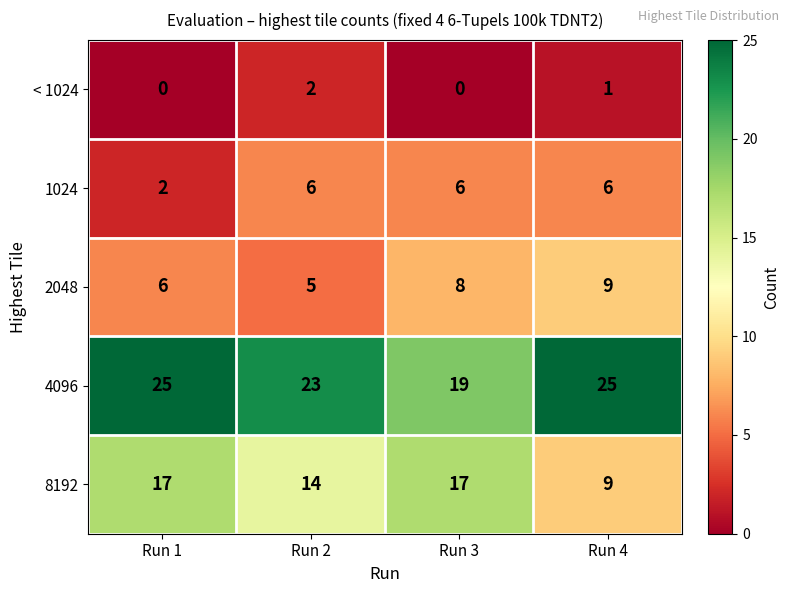

Is it true that 8192 equals 17 at Run 1?

True